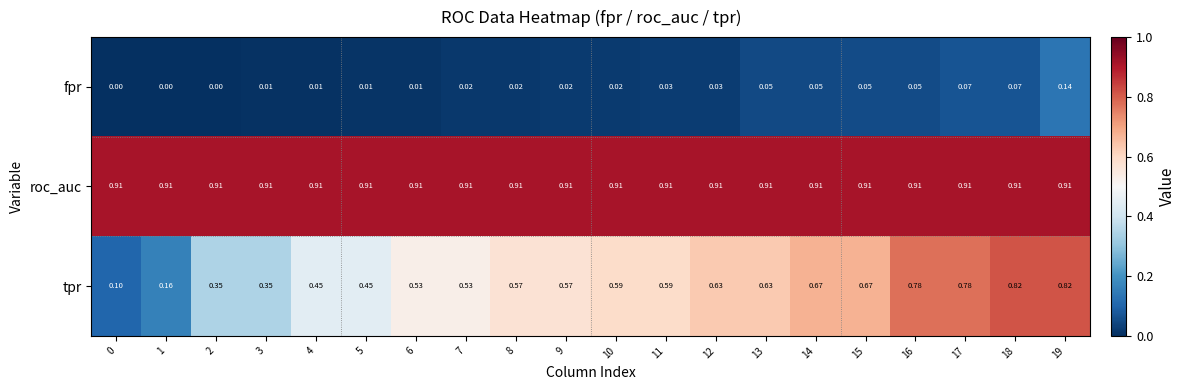

Which series has the largest range (max minus min)?

tpr